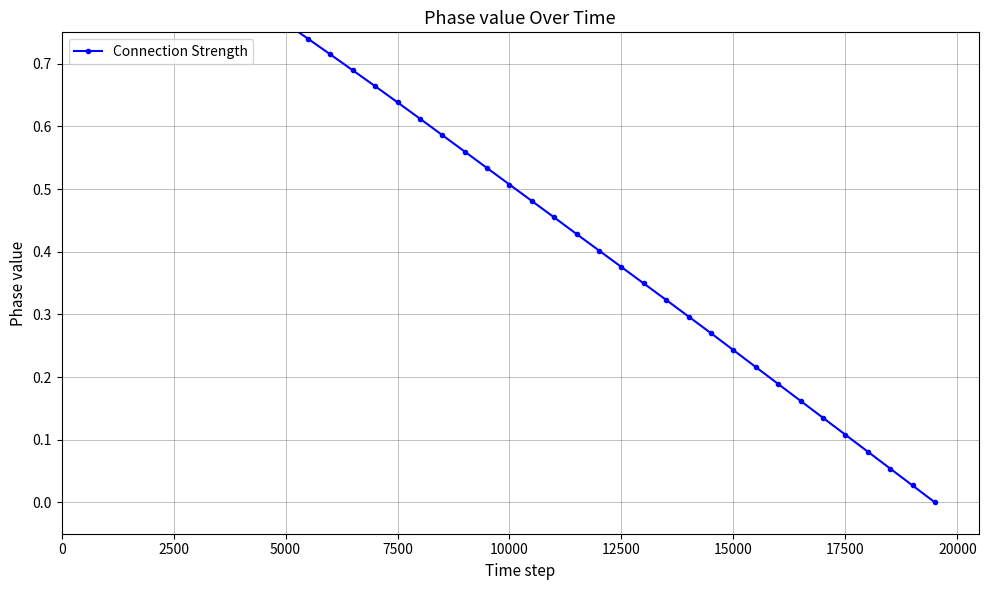

Reading right to left, what are all the values shown in this chart?

0.0	0.0	0.1	0.1	0.1	0.1	0.2	0.2	0.2	0.2	0.3	0.3	0.3	0.3	0.4	0.4	0.4	0.5	0.5	0.5	0.5	0.6	0.6	0.6	0.6	0.7	0.7	0.7	0.7	0.8	0.8	0.8	0.8	0.9	0.9	0.9	0.9	1.0	1.0	1.0